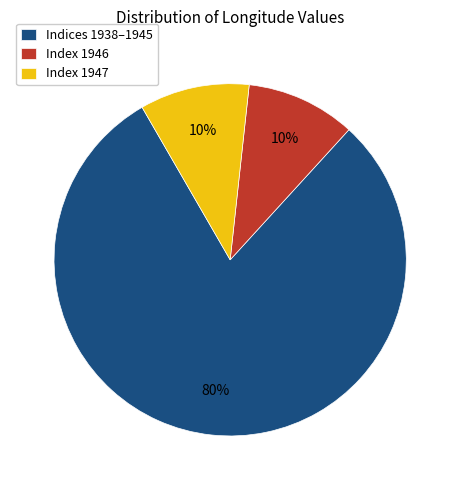

The Index 1947 slice represents 1% of the pie. True or false?

False